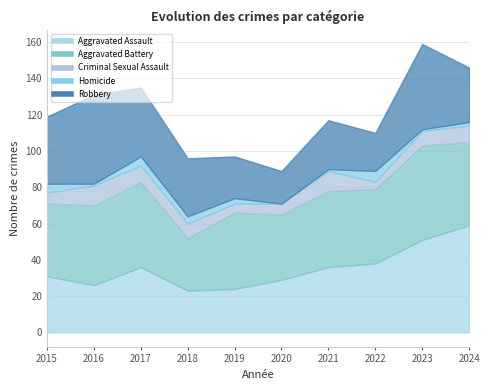

Reading right to left, extract all data points from this chart.

Aggravated Assault: 2024=59	2023=51	2022=38	2021=36	2020=29	2019=24	2018=23	2017=36	2016=26	2015=31
Aggravated Battery: 2024=46	2023=52	2022=41	2021=42	2020=36	2019=42	2018=29	2017=47	2016=44	2015=40
Criminal Sexual Assault: 2024=9	2023=8	2022=4	2021=11	2020=6	2019=5	2018=8	2017=9	2016=11	2015=6
Homicide: 2024=2	2023=1	2022=6	2021=1	2020=0	2019=3	2018=4	2017=5	2016=1	2015=5
Robbery: 2024=30	2023=47	2022=21	2021=27	2020=18	2019=23	2018=32	2017=38	2016=49	2015=37